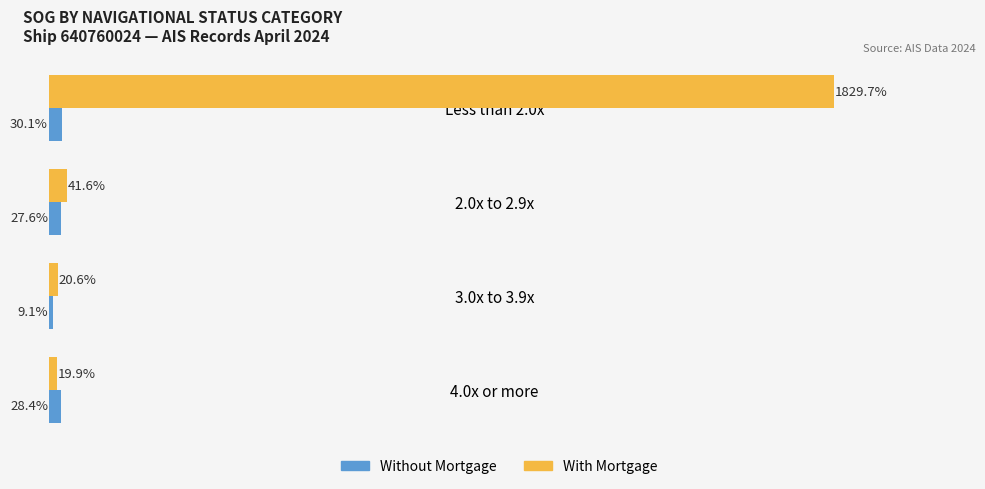

At which label does Without Mortgage reach its minimum?

3.0x to 3.9x